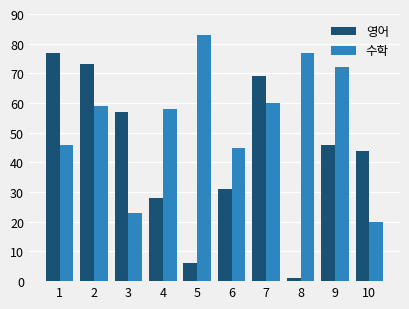

Rank the series by their average value, from lowest to highest.

영어, 수학